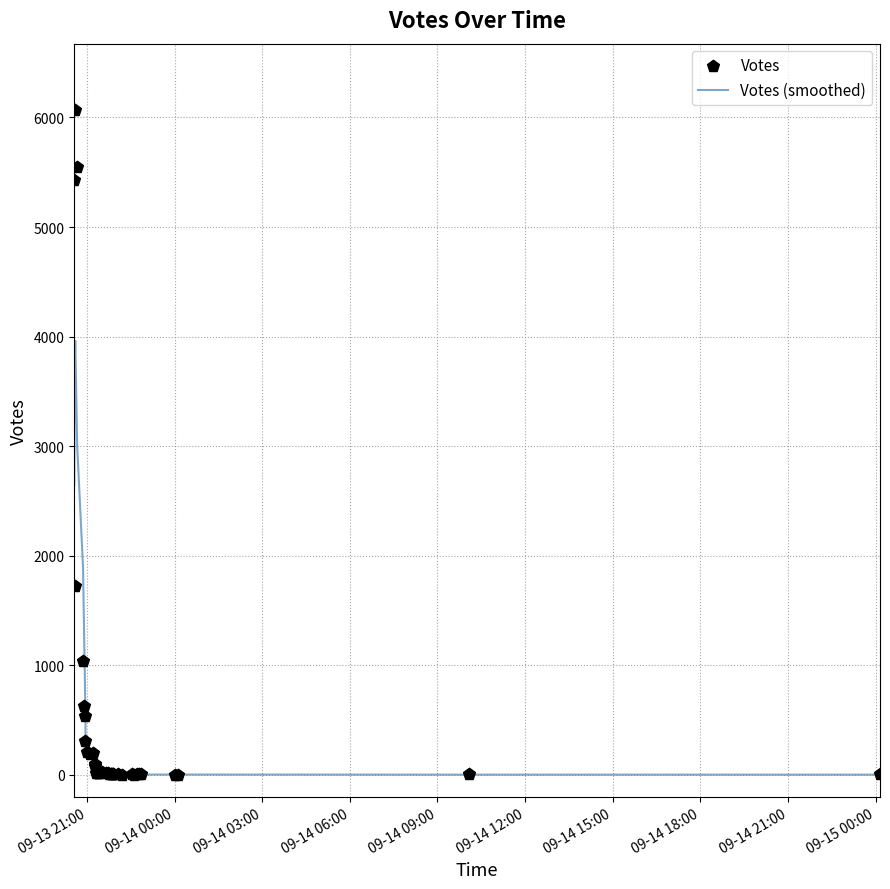

Which series has the widest spread of Y values?

Votes